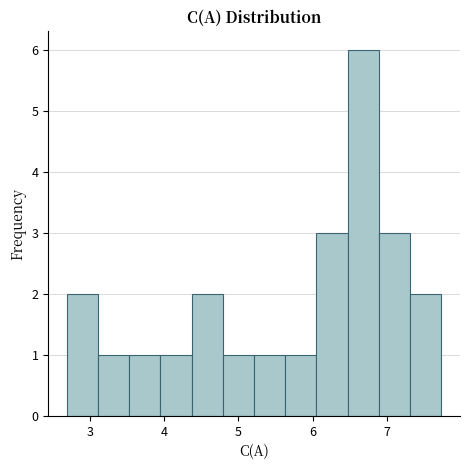

Reading left to right, list every bar in this chart as the range it spans on the x-axis followed by its height. Neither the bar edges nor the heights are printed on the chart, so give them approximately, as read against the axes.

2.7 to 3.1: 2
3.1 to 3.5: 1
3.5 to 4.0: 1
4.0 to 4.4: 1
4.4 to 4.8: 2
4.8 to 5.2: 1
5.2 to 5.6: 1
5.6 to 6.1: 1
6.1 to 6.5: 3
6.5 to 6.9: 6
6.9 to 7.3: 3
7.3 to 7.7: 2